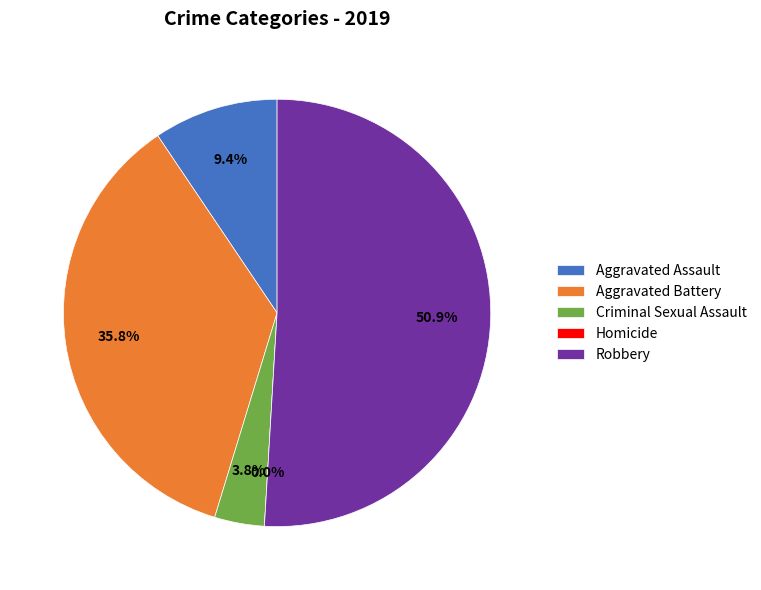

To the nearest percent, what portion does Aggravated Battery represent?

36%